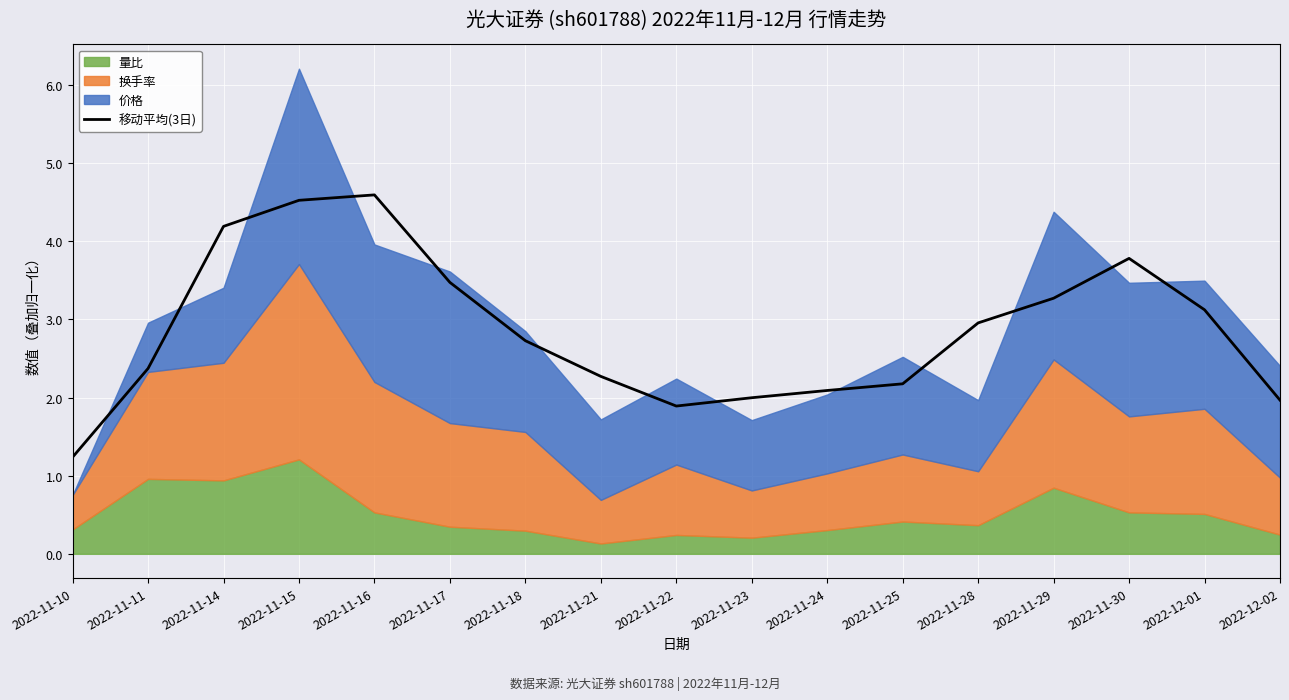

How many lines are shown in the chart?

1